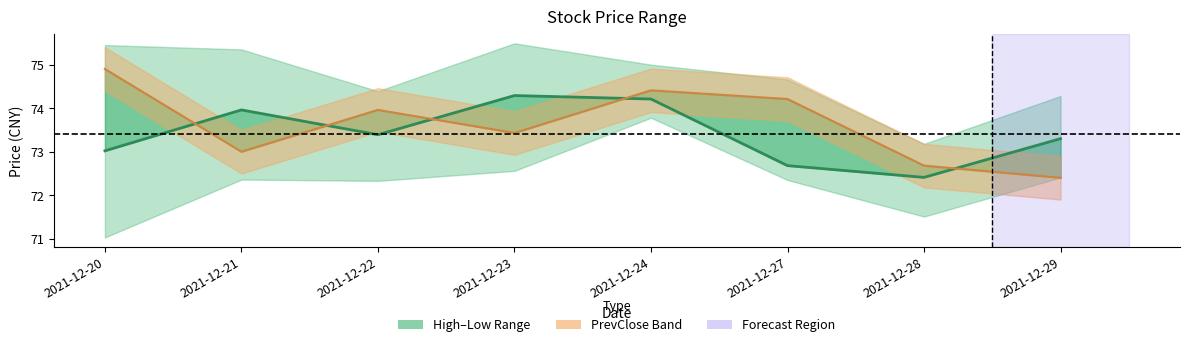

Where do PrevClose and Price first cross each other?

2021-12-20 and 2021-12-21